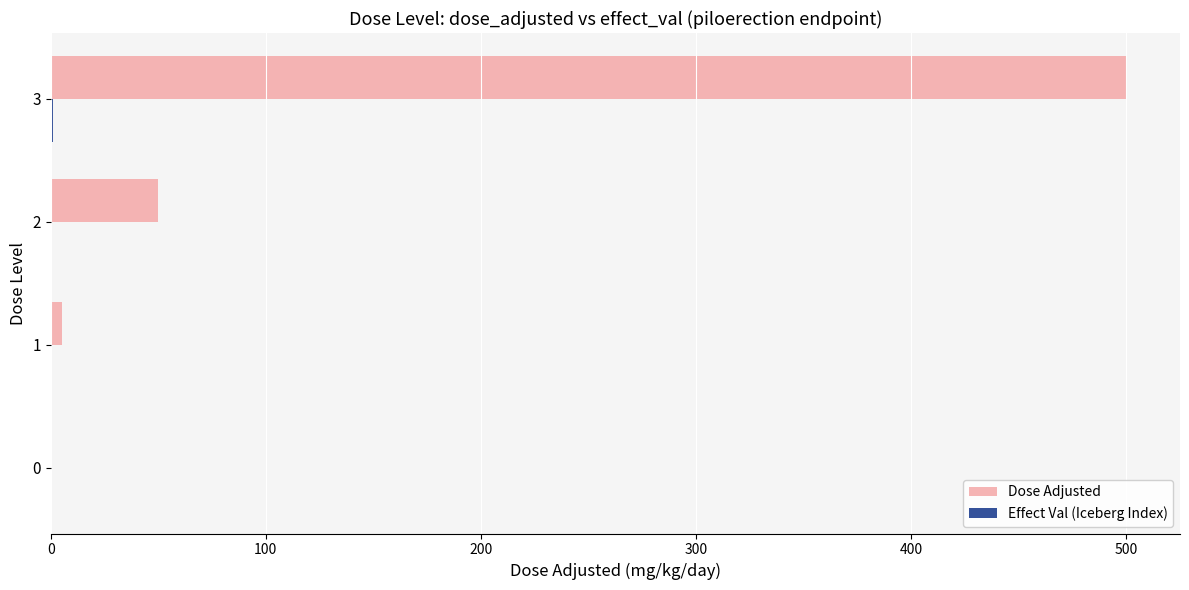

At which category is the sum across all series the highest?

3